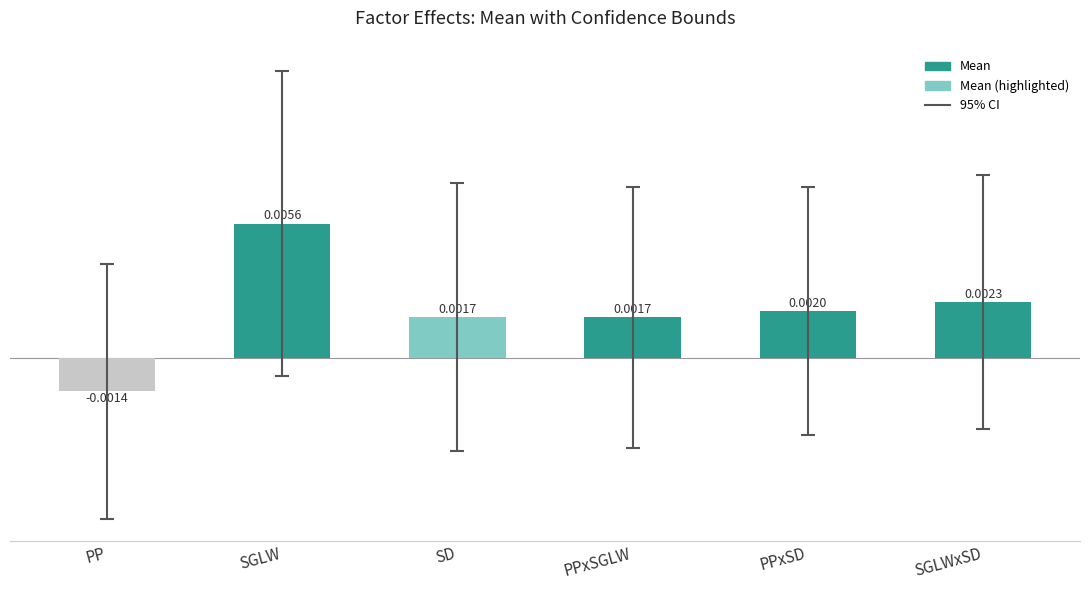

How many values are between 0 and 1?

5